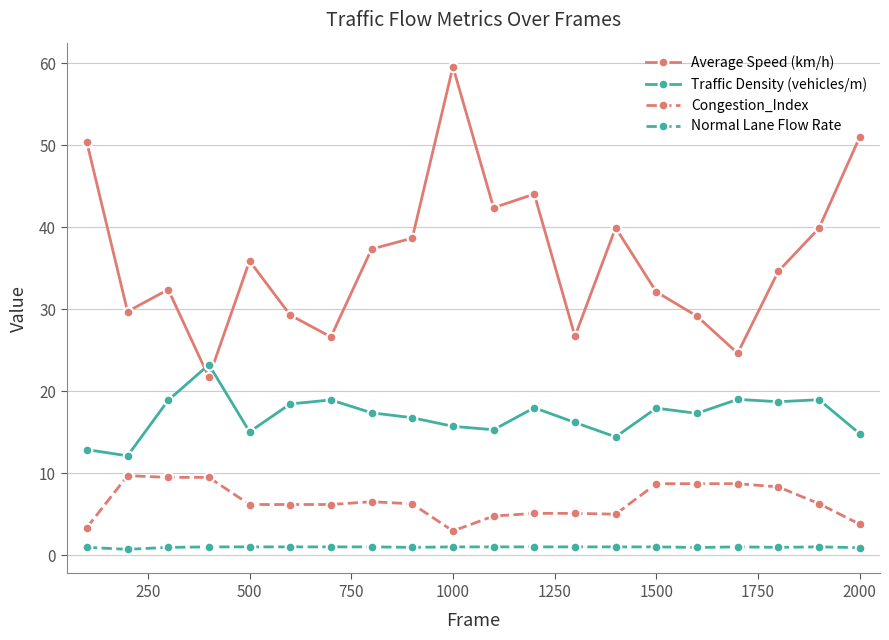

True or false: Traffic Density (vehicles/m) and Normal Lane Flow Rate cross at least once.

False